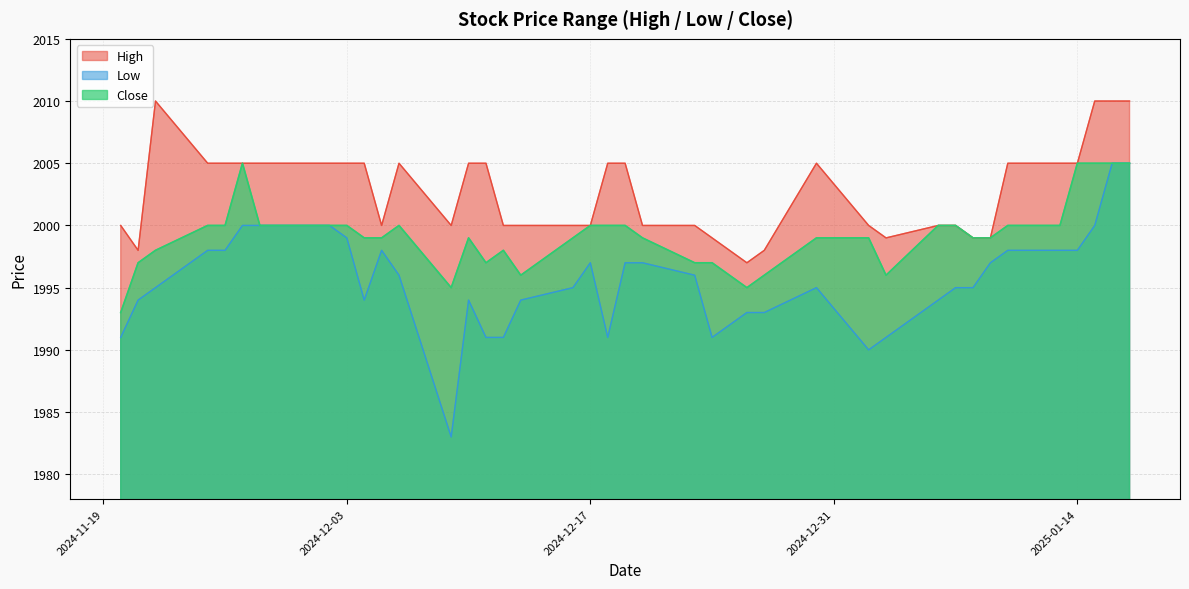

True or false: Close and High cross at least once.

False